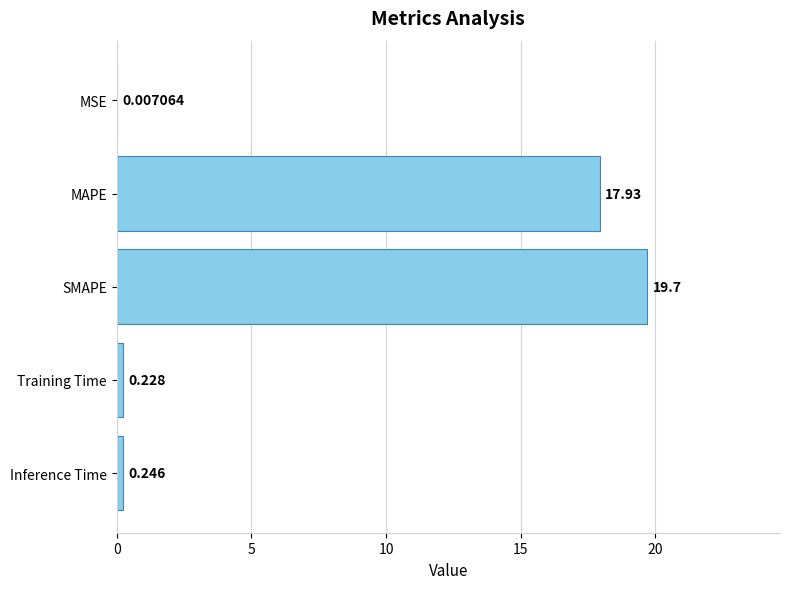

What is the sum of all values?

38.1